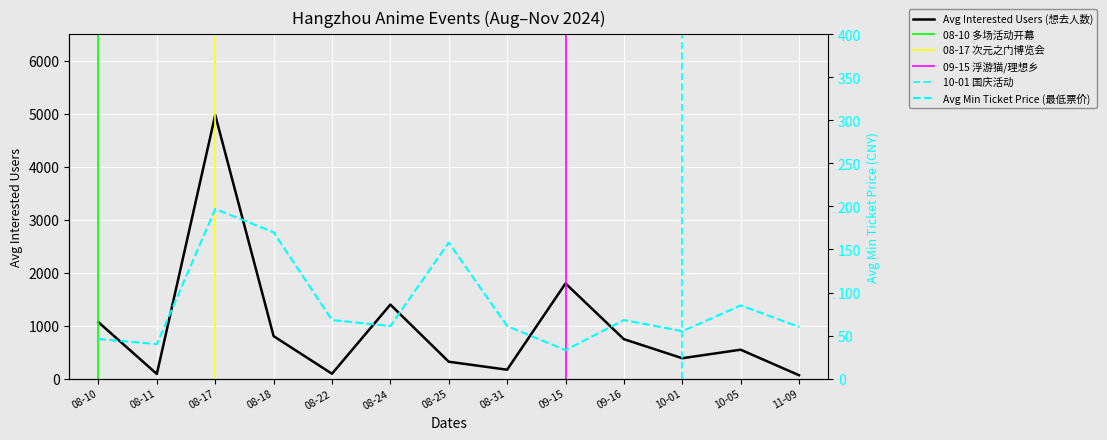

Which has a higher value, 08-31 or 10-01?

10-01